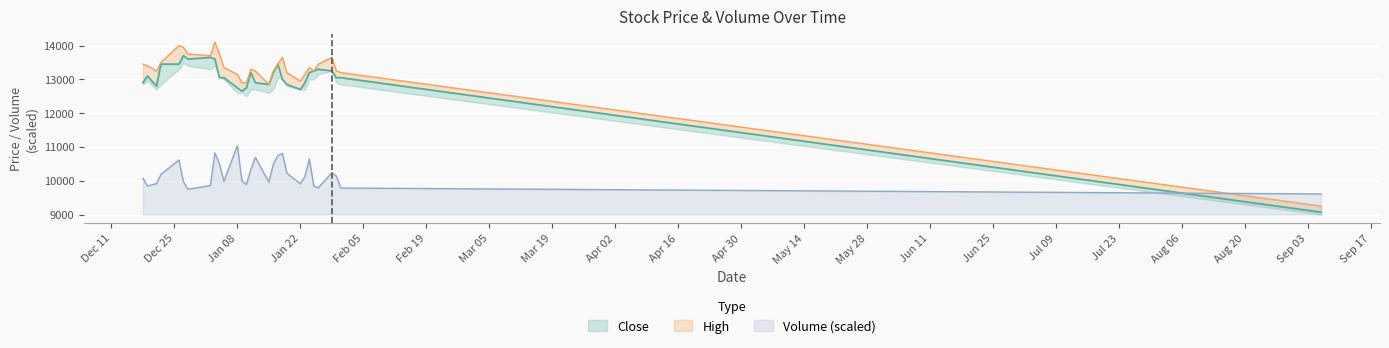

True or false: close and volume intersect in this chart.

True